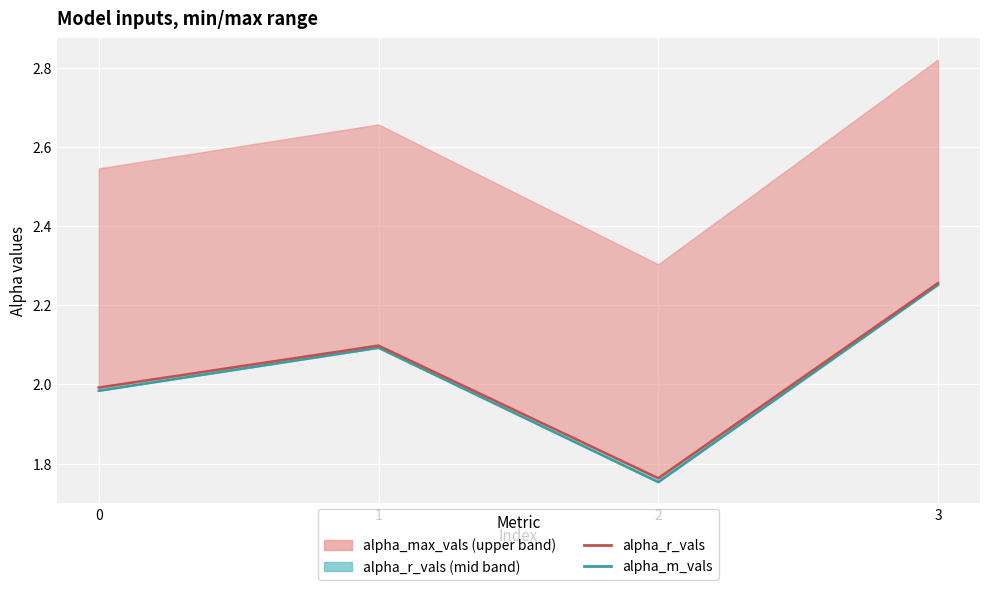

What is the sum of the alpha_r_vals_line values at 1 and 0?

4.1